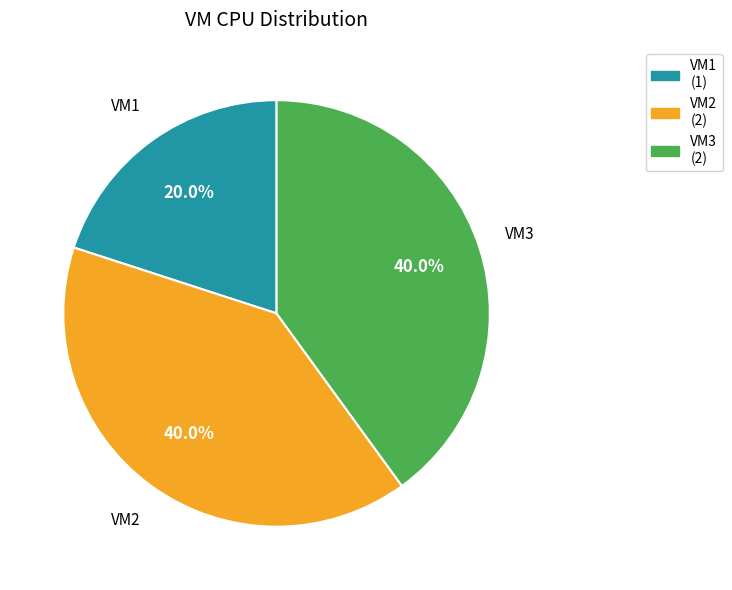

What is the ratio of the value at VM3 to the value at VM2?

1.0